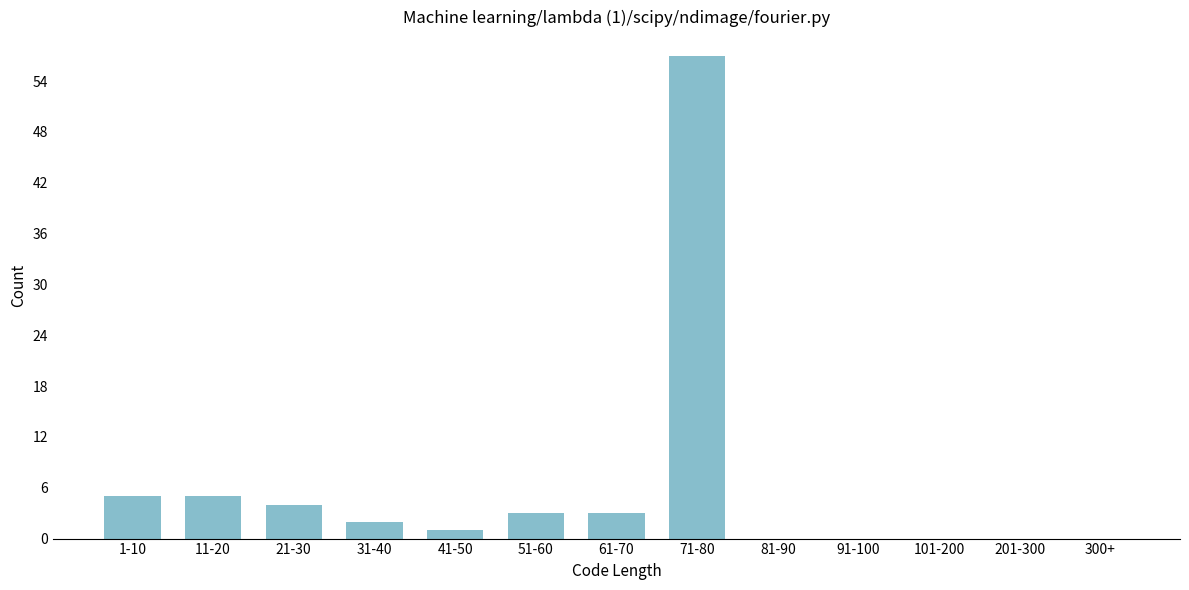

Reading right to left, what are all the values shown in this chart?

300+=0	201-300=0	101-200=0	91-100=0	81-90=0	71-80=57	61-70=3	51-60=3	41-50=1	31-40=2	21-30=4	11-20=5	1-10=5